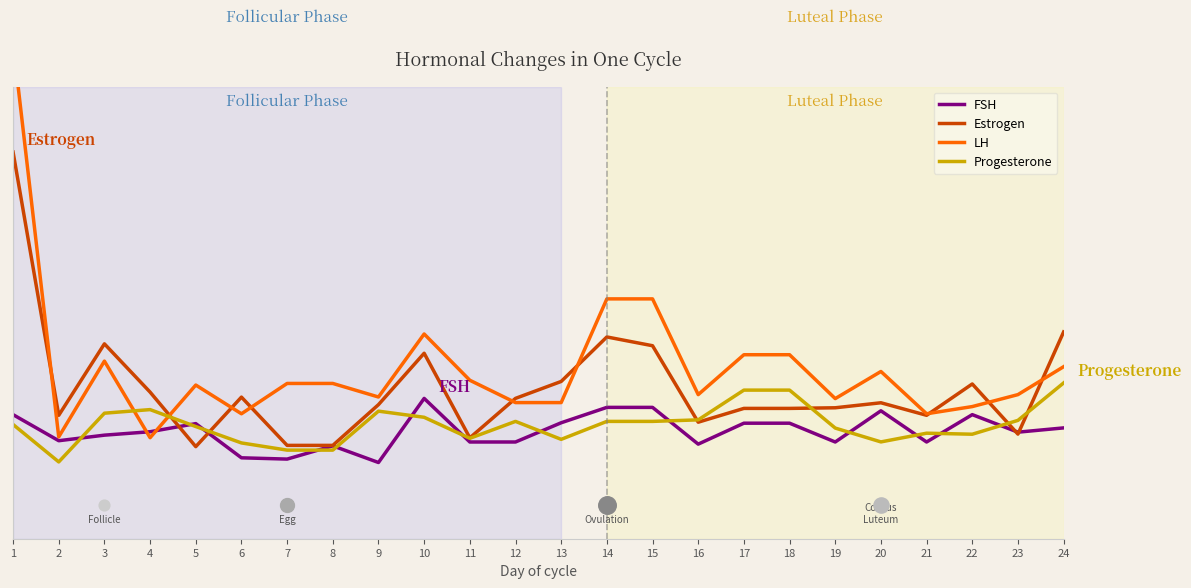

What are all the series names shown in the legend?

FSH, Estrogen, LH, Progesterone